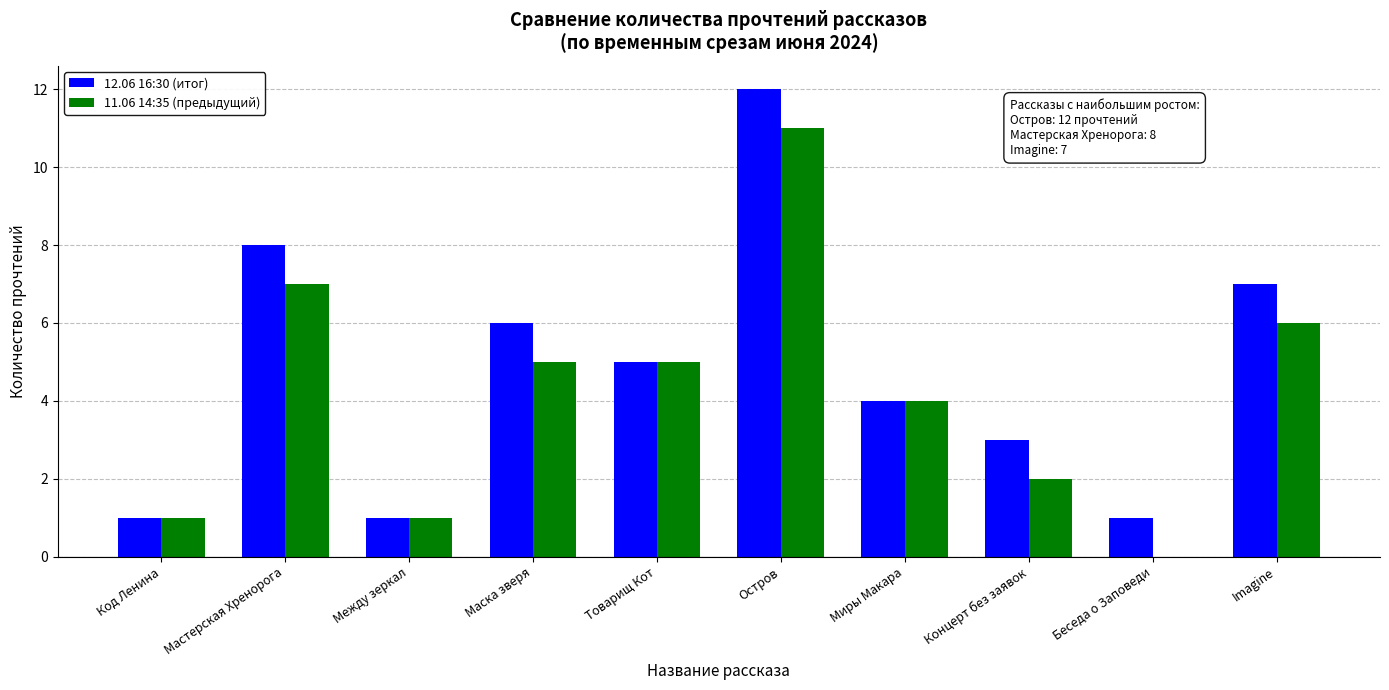

What is the maximum value shown in the chart?

12